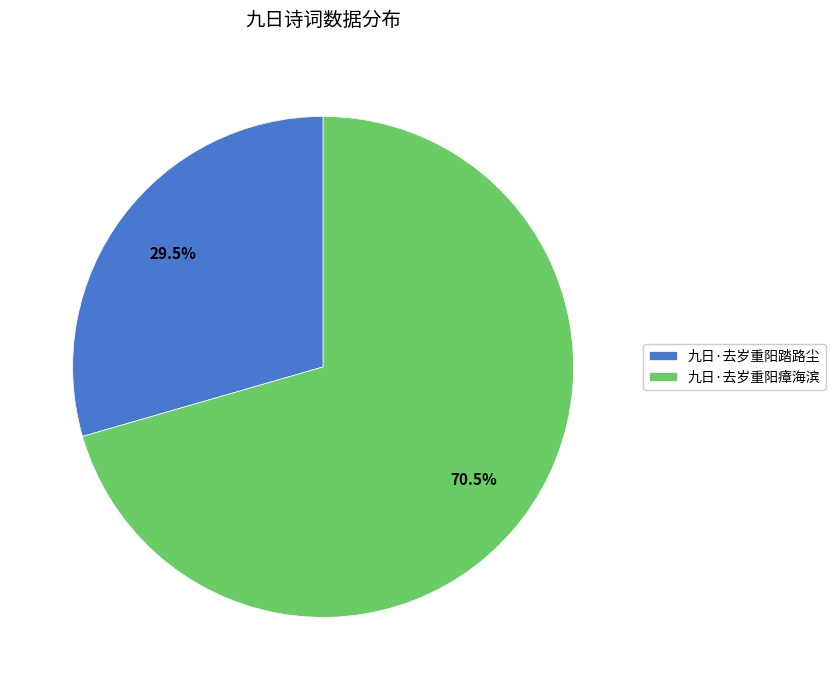

Approximately how many times larger is the value at 九日·去岁重阳踏路尘 compared to 九日·去岁重阳瘴海滨?

0.4